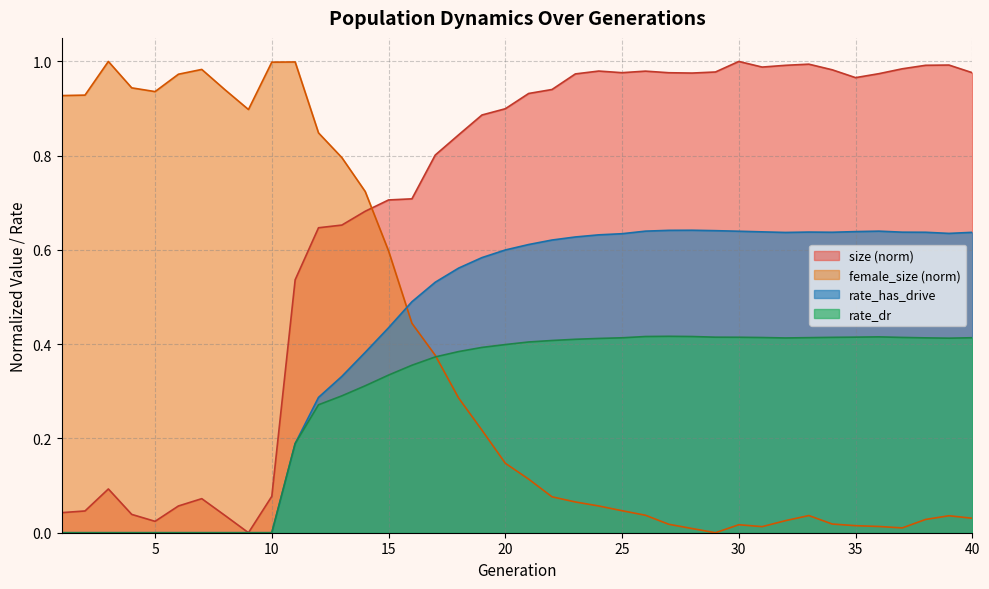

Which series changed the most between 26 and 31?

female_size